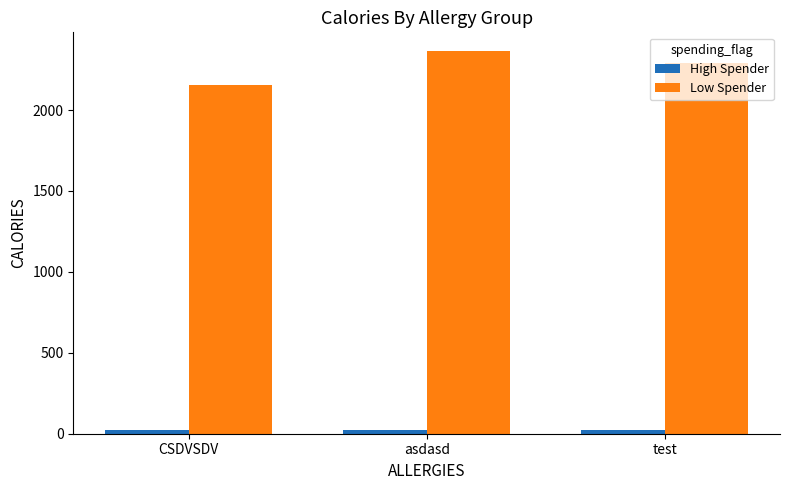

Between asdasd and test, which series saw the biggest shift?

Low Spender